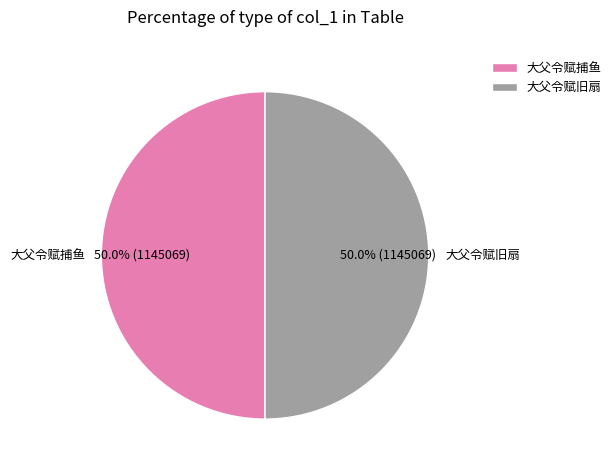

To the nearest percent, what percentage of the pie is 大父令赋捕鱼?

50%